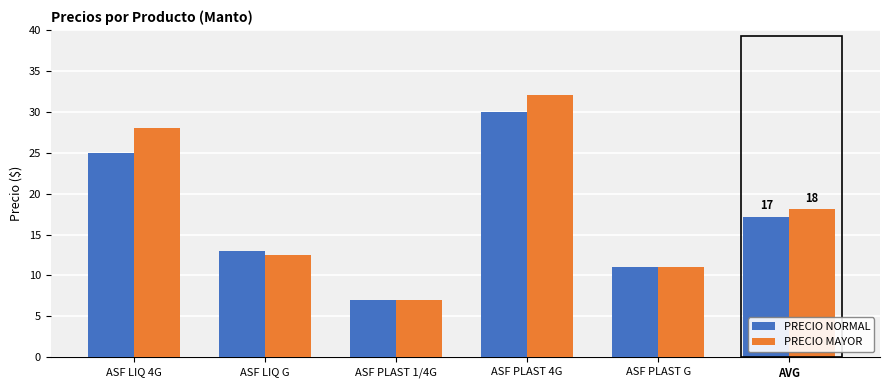

What is the spread (max minus min) of values at ASF LIQ G?

0.5